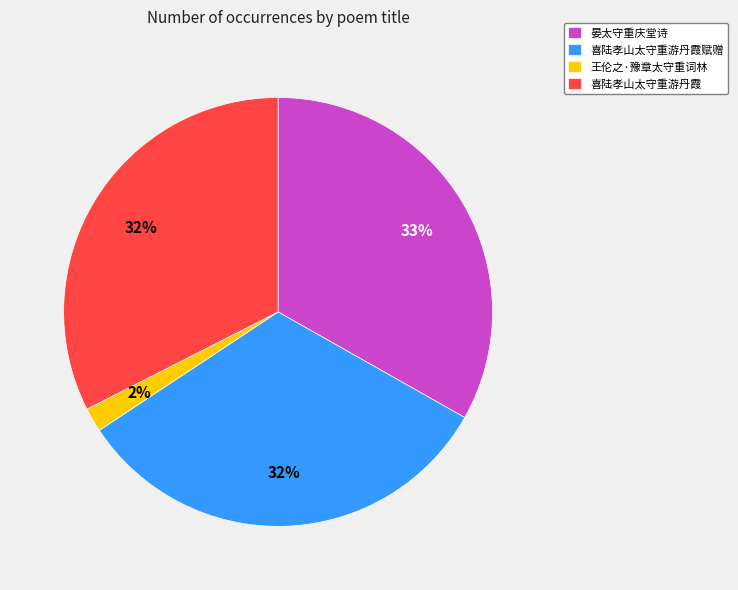

How many slices are in this pie chart?

4